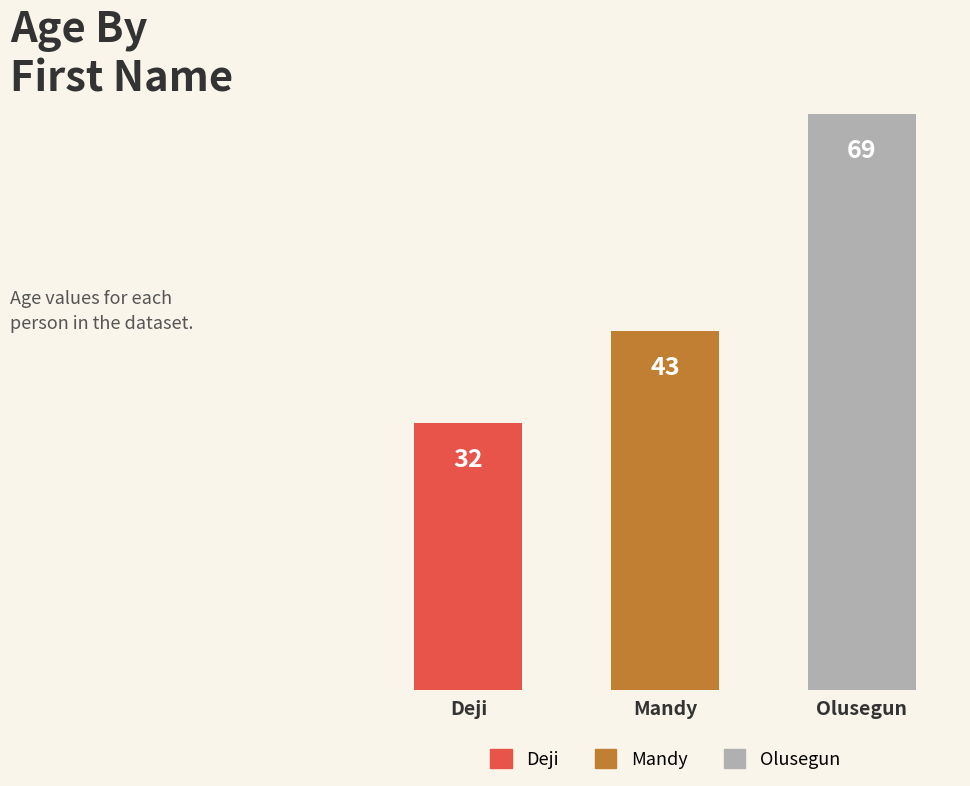

Reading left to right, what are all the values shown in this chart?

32	43	69